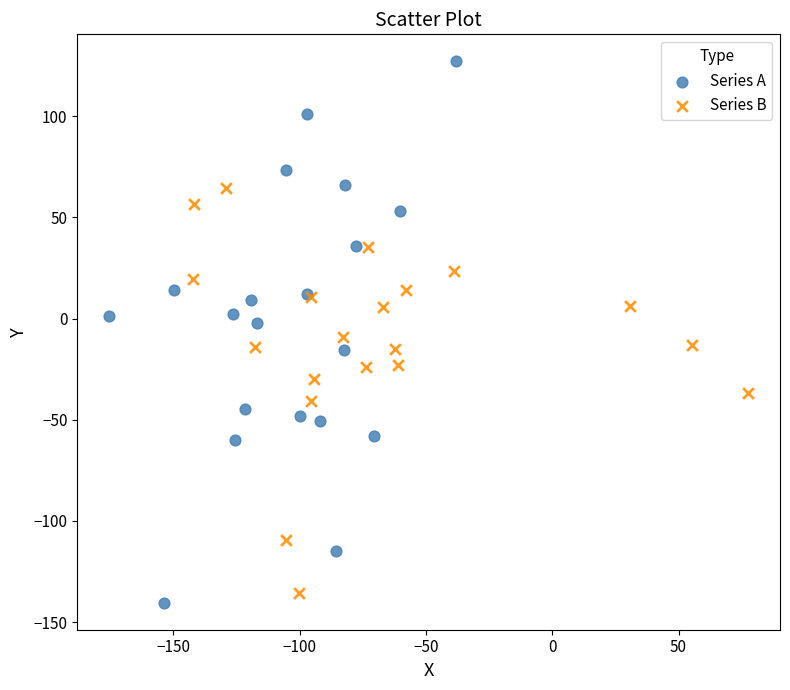

Which series contains the highest Y value?

Series A